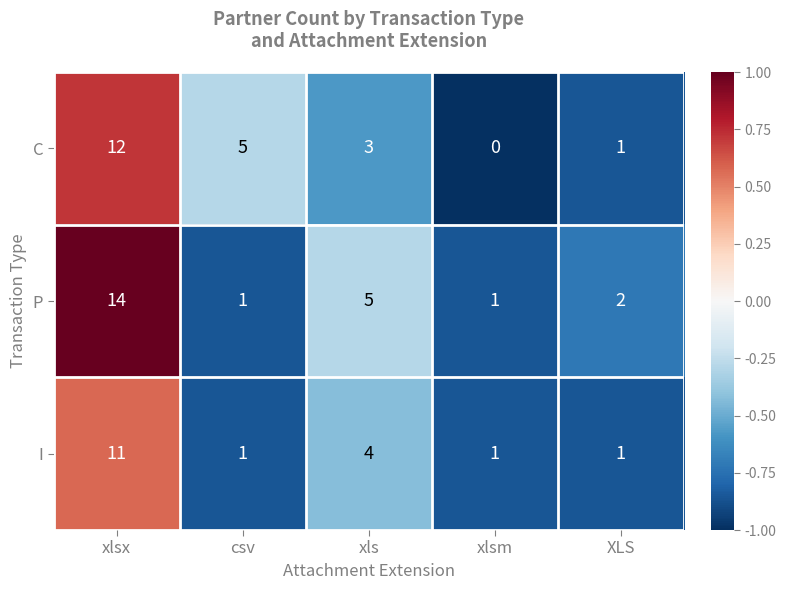

Count the number of data series in this chart.

3